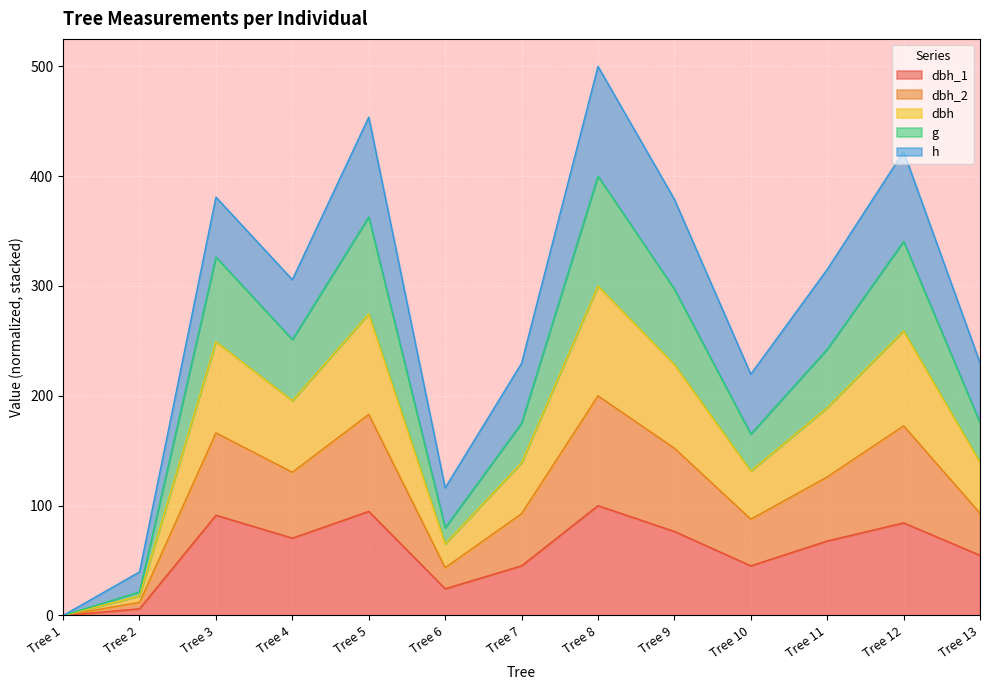

What is the total value across all series at Tree 3?

380.9